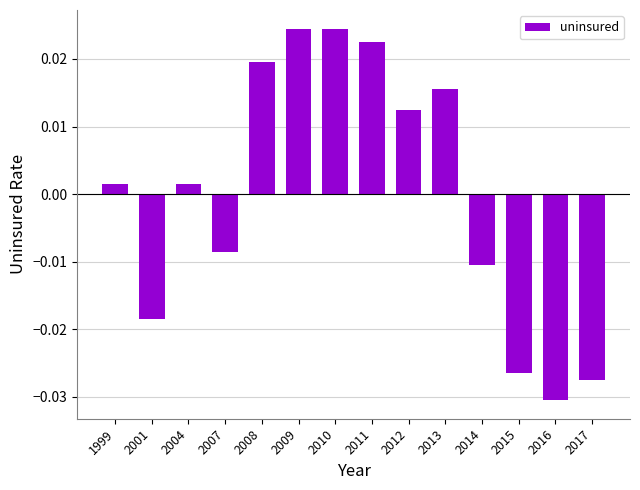

At which category does the chart reach its minimum across all series?

2016